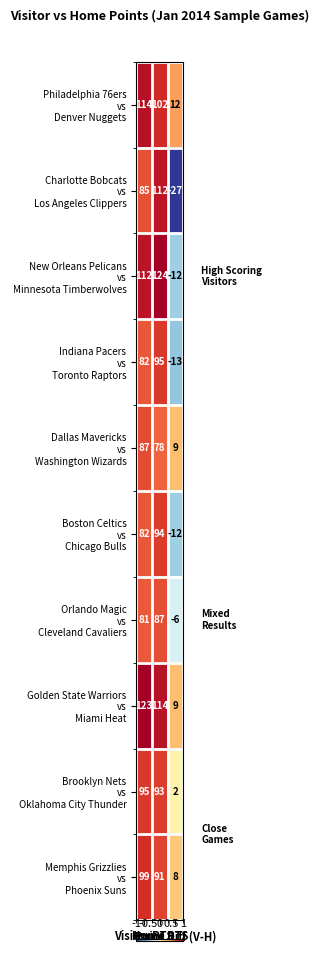

What is the maximum value shown in the chart?

124